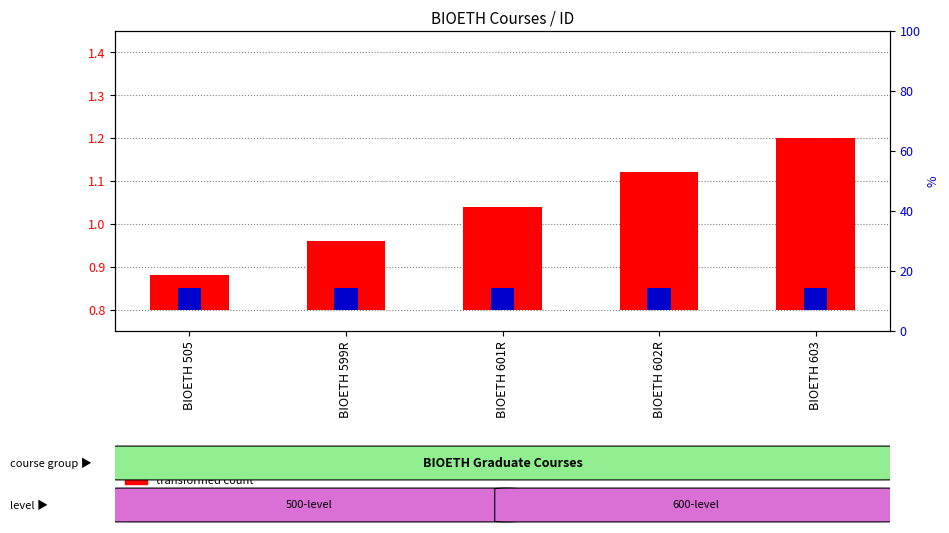

The value of transformed count at BIOETH 603 is 0.5. True or false?

False